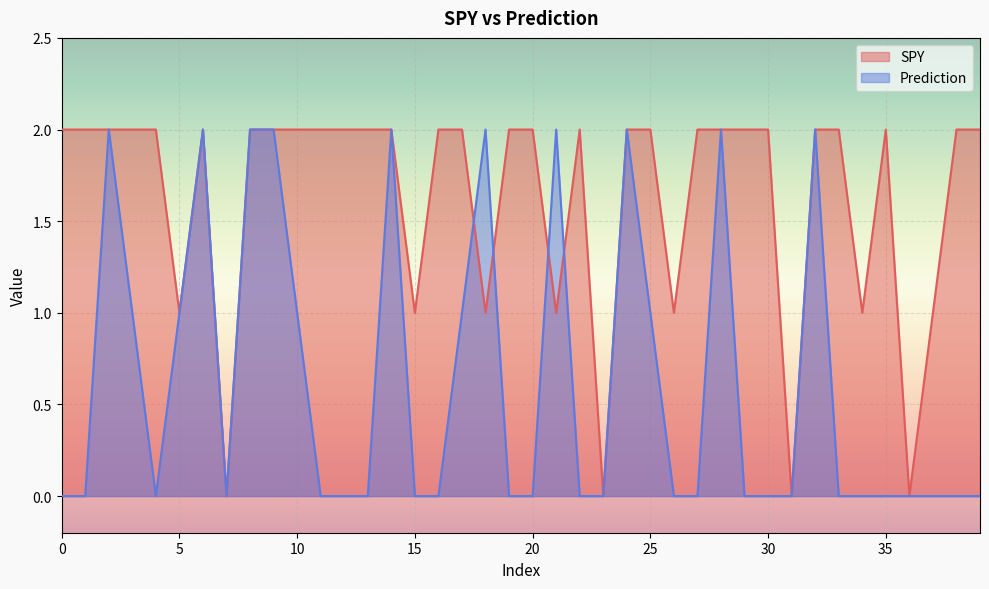

Reading right to left, list all the values displayed in this chart.

SPY: 39=2	38=2	37=1	36=0	35=2	34=1	33=2	32=2	31=0	30=2	29=2	28=2	27=2	26=1	25=2	24=2	23=0	22=2	21=1	20=2	19=2	18=1	17=2	16=2	15=1	14=2	13=2	12=2	11=2	10=2	9=2	8=2	7=0	6=2	5=1	4=2	3=2	2=2	1=2	0=2
Prediction: 39=0	38=0	37=0	36=0	35=0	34=0	33=0	32=2	31=0	30=0	29=0	28=2	27=0	26=0	25=1	24=2	23=0	22=0	21=2	20=0	19=0	18=2	17=1	16=0	15=0	14=2	13=0	12=0	11=0	10=1	9=2	8=2	7=0	6=2	5=1	4=0	3=1	2=2	1=0	0=0